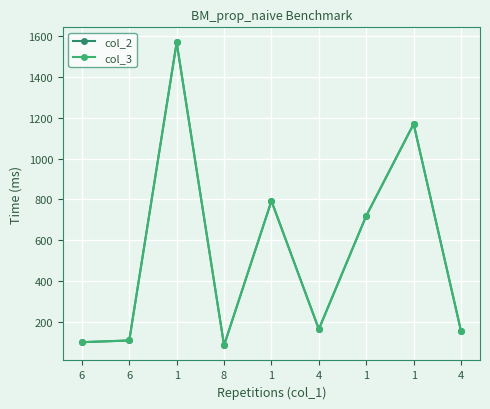

Rank the series by their maximum value, from lowest to highest.

col_2, col_3